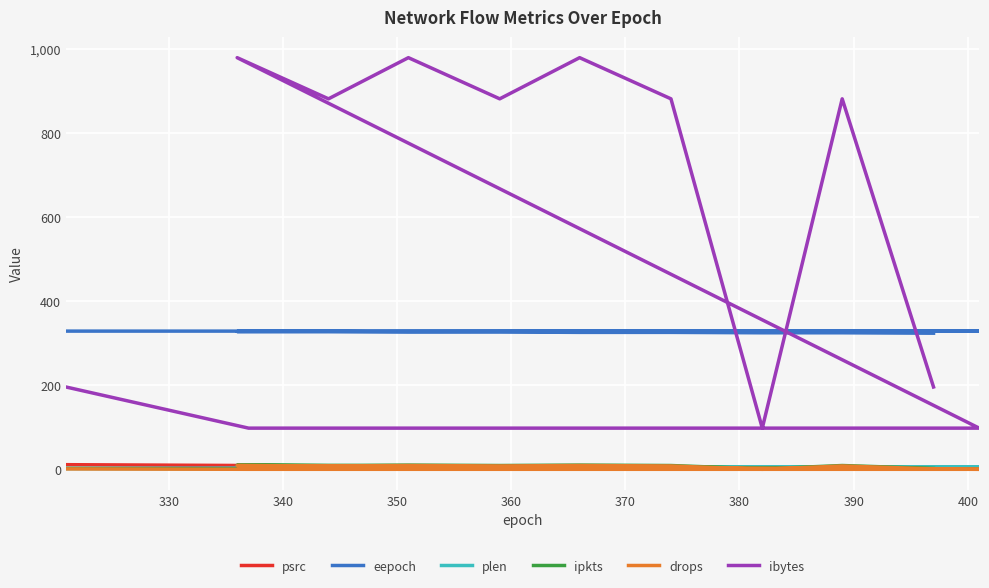

Count the ibytes values in the range 98 to 882.

16